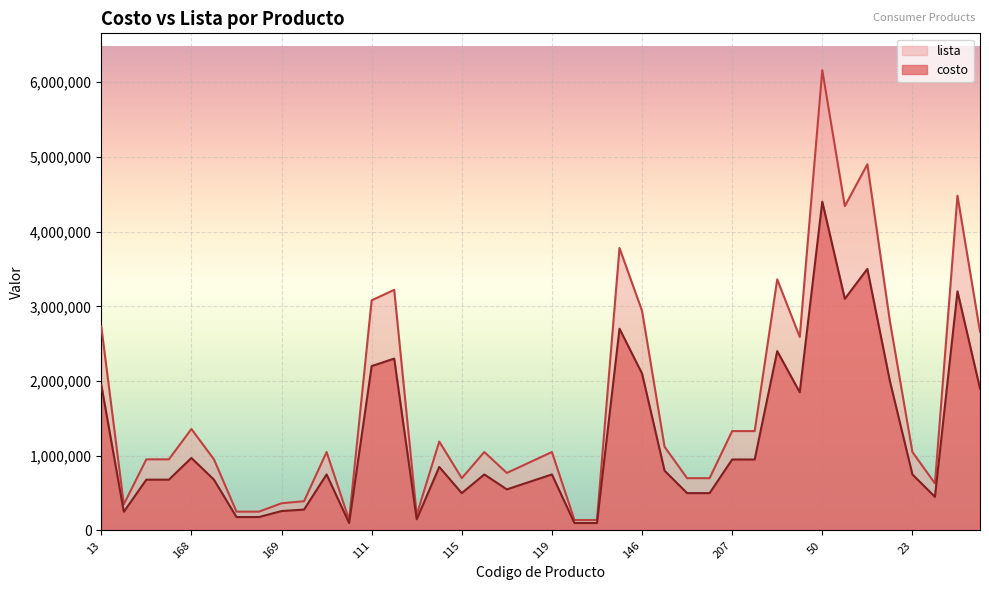

True or false: lista and costo intersect in this chart.

False